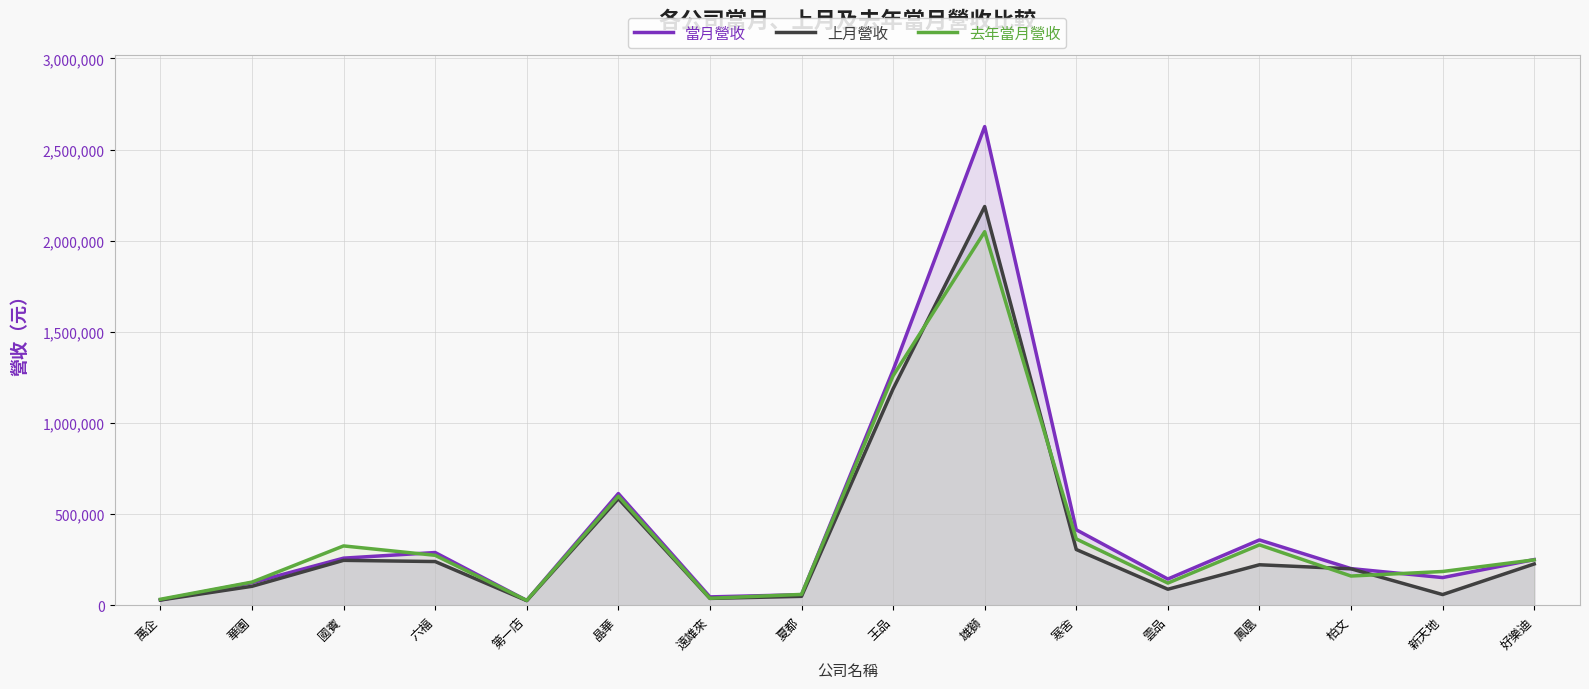

At which label is 去年當月營收 closest to 1038432?

王品